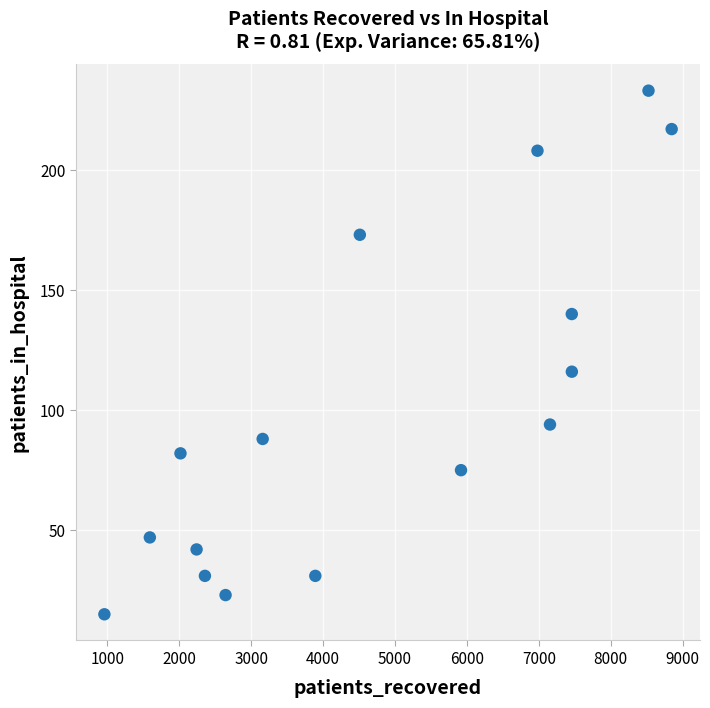

What Y value in the scatter plot is closest to 124?

116